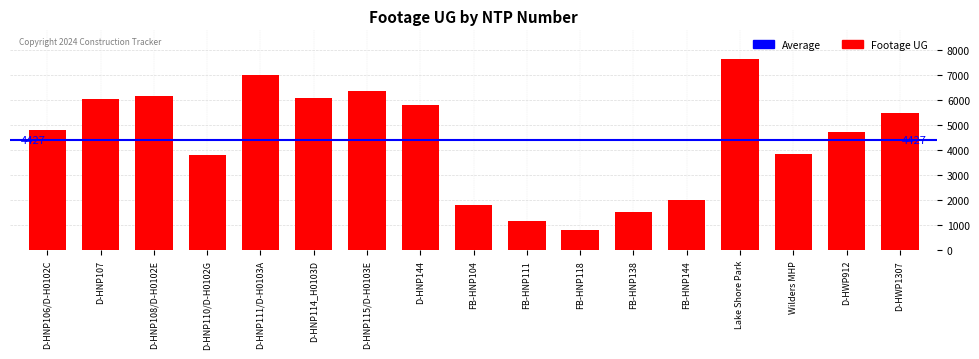

What is the average value?

4427